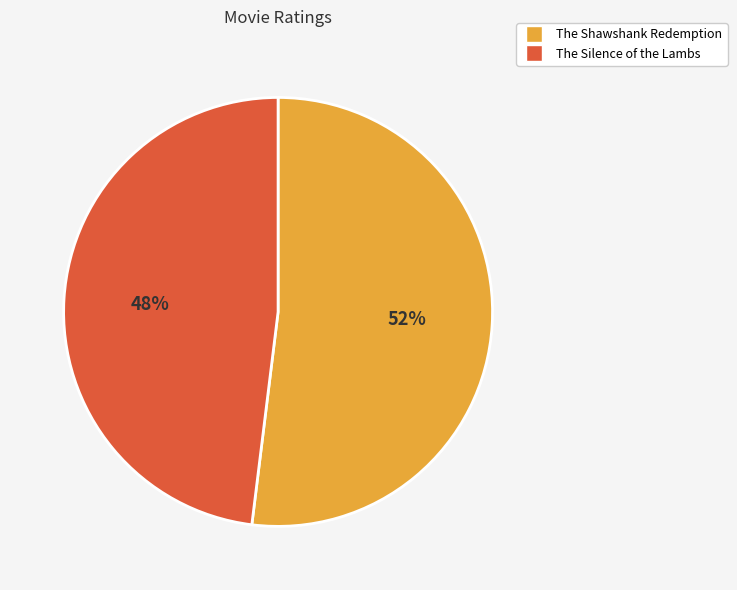

Is it true that The Silence of the Lambs is 54% of the pie?

False